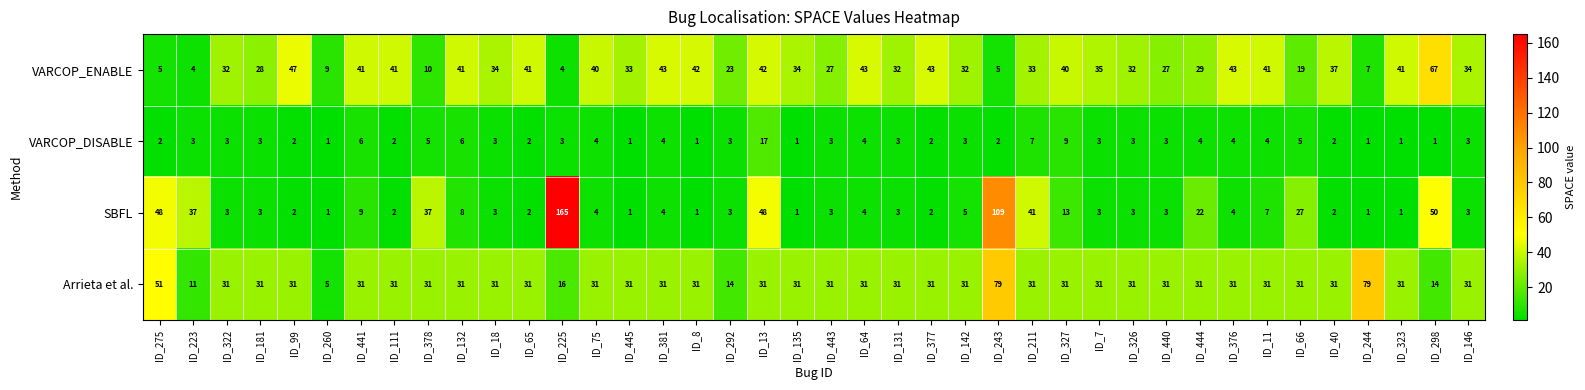

At which label does VARCOP_DISABLE reach its peak?

ID_13